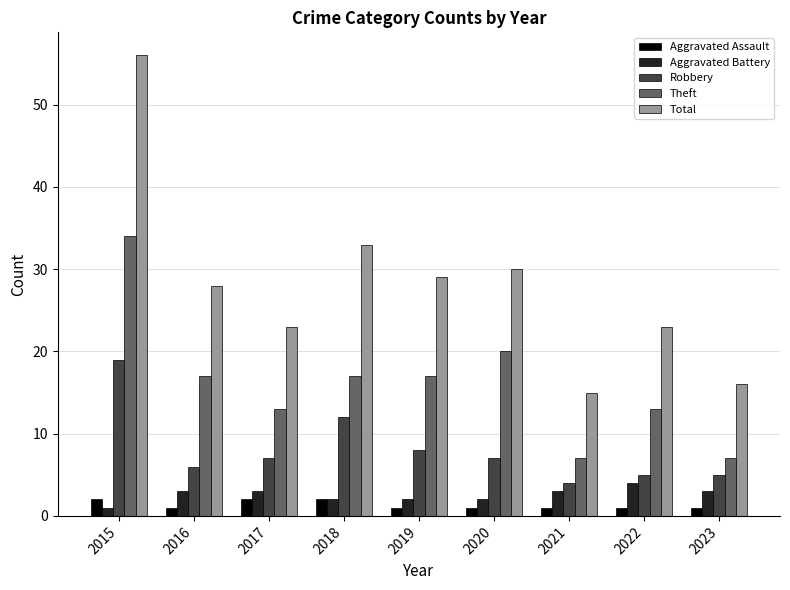

Count the number of data series in this chart.

5